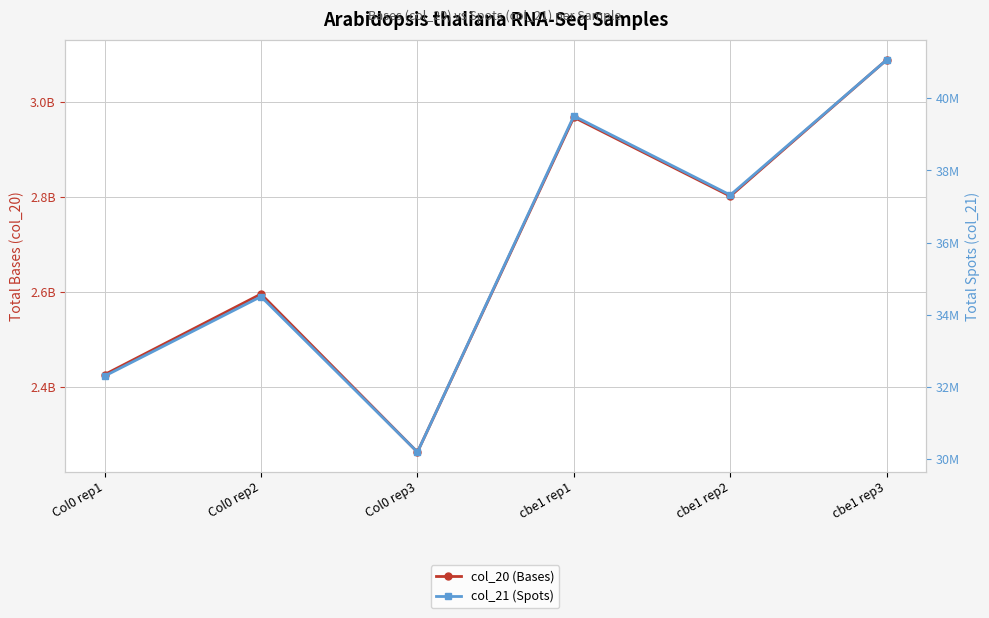

What is the label of the 4th point from the left?

cbe1 rep1